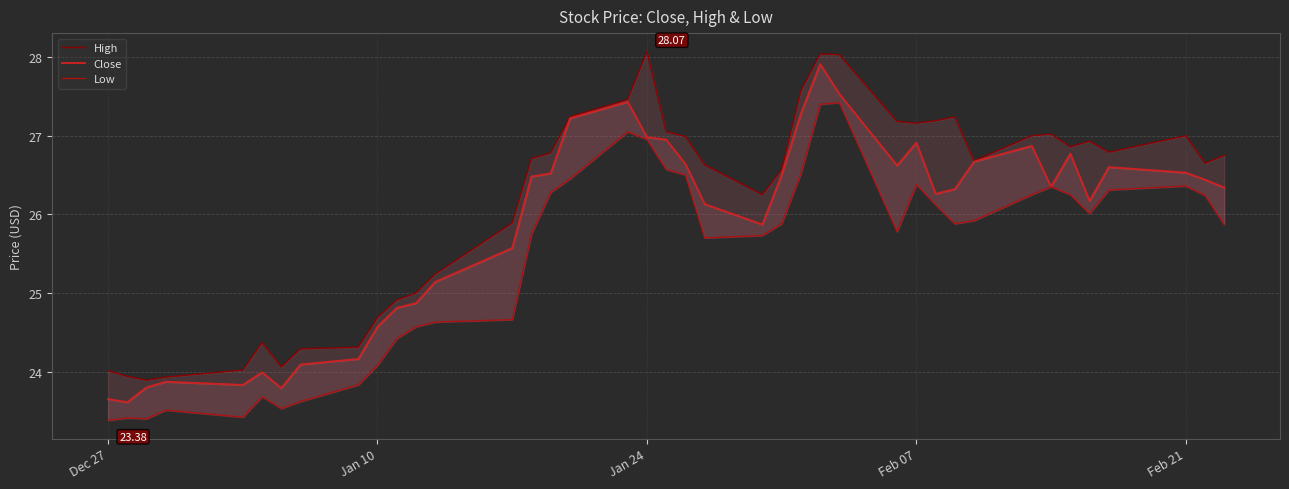

Which category has the highest value across all series?

Jan 24